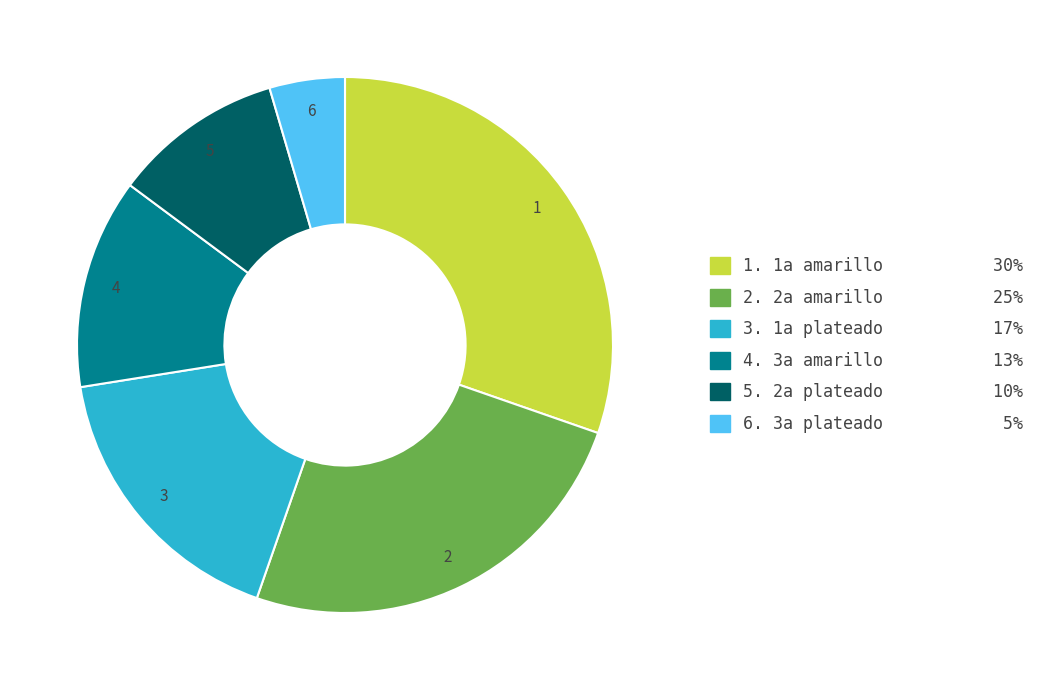

Does any single category account for the majority?

No